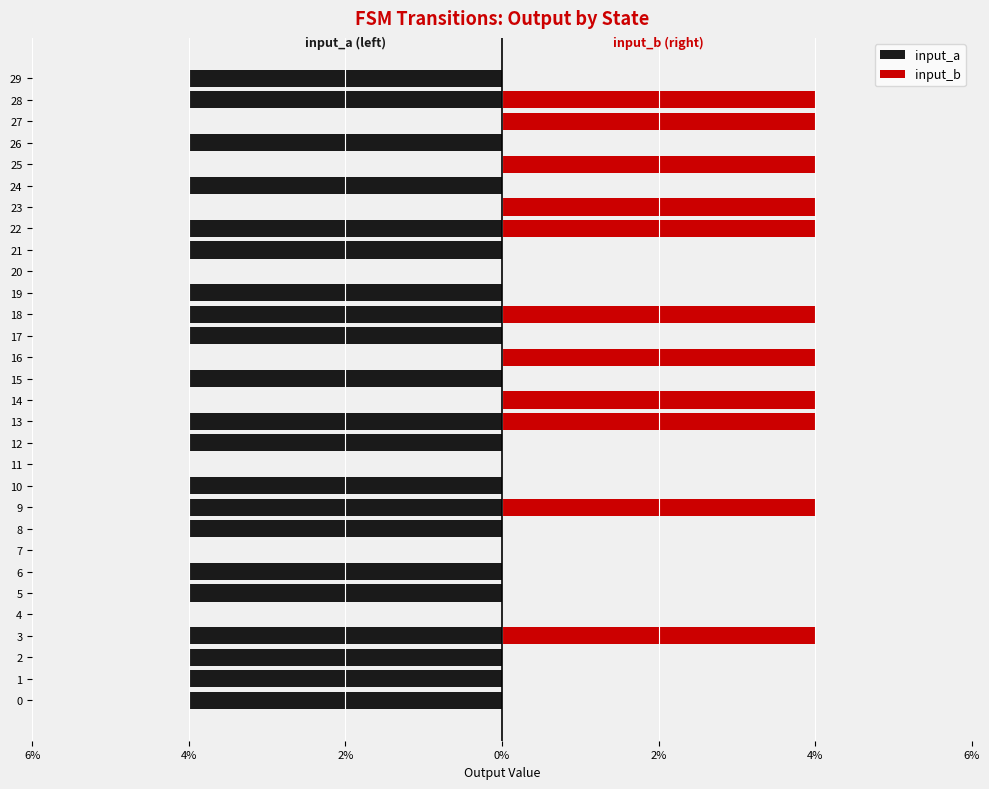

Count the input_b values in the range 0 to 4.

30